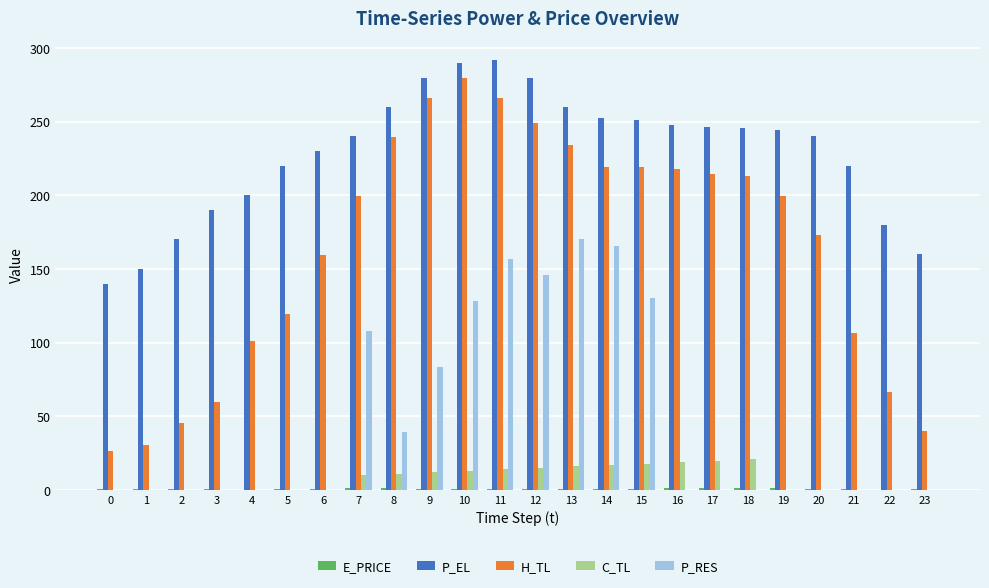

Which series has the largest total across all categories?

P_EL